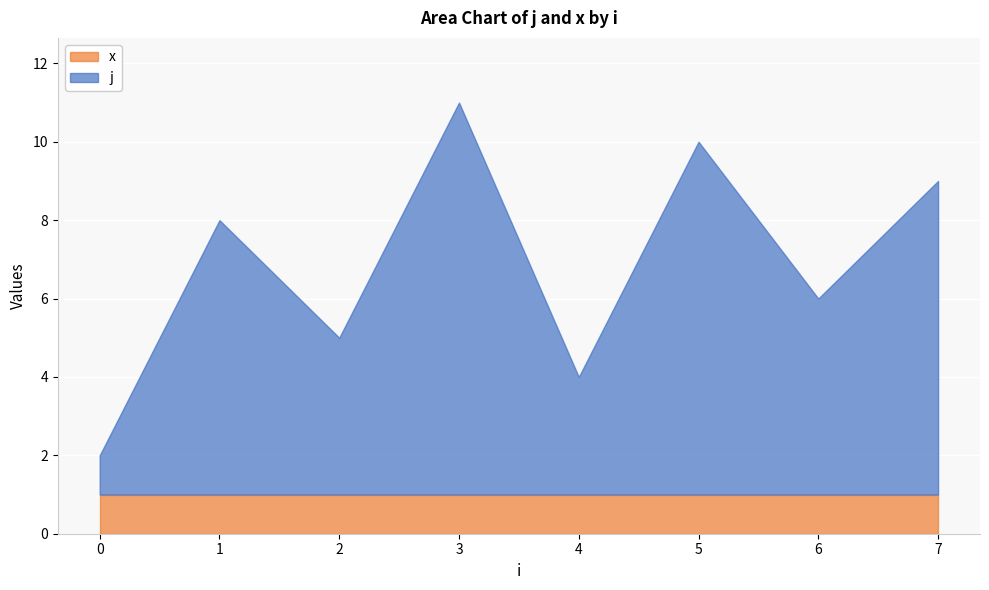

At how many categories does at least one series exceed 3?

6